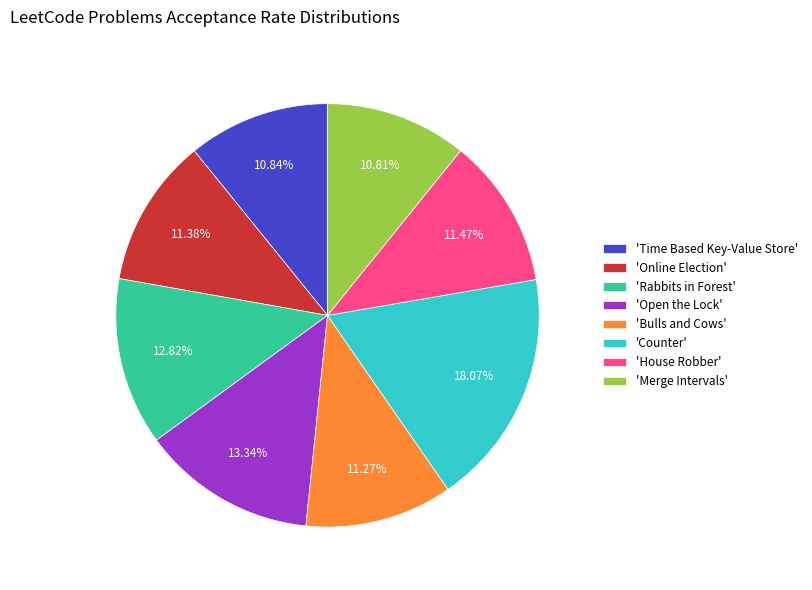

Combined, do 'Merge Intervals' and 'Rabbits in Forest' account for over 50%?

No